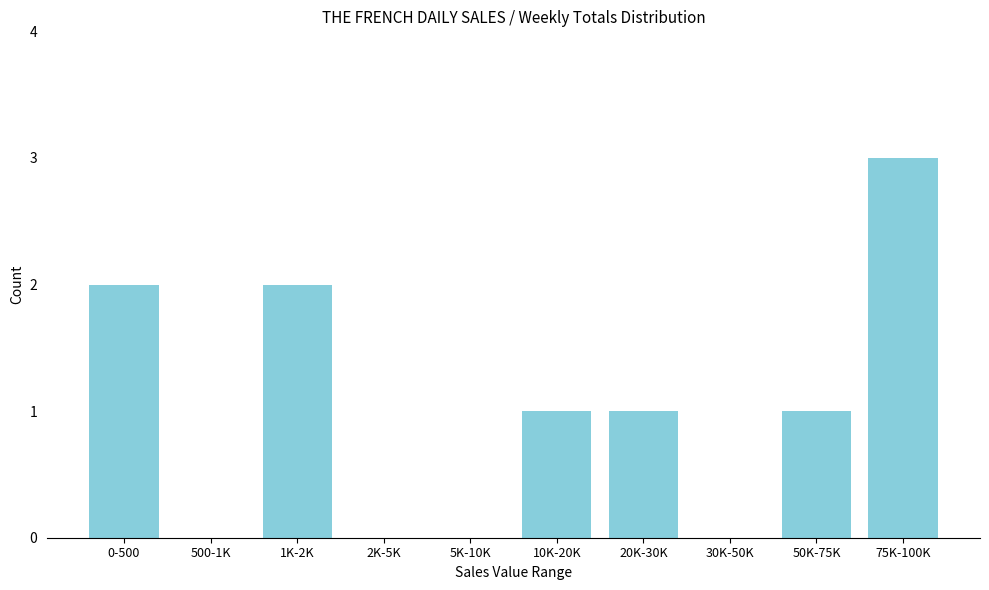

Reading left to right, extract all data points from this chart.

0-500=2	500-1K=0	1K-2K=2	2K-5K=0	5K-10K=0	10K-20K=1	20K-30K=1	30K-50K=0	50K-75K=1	75K-100K=3